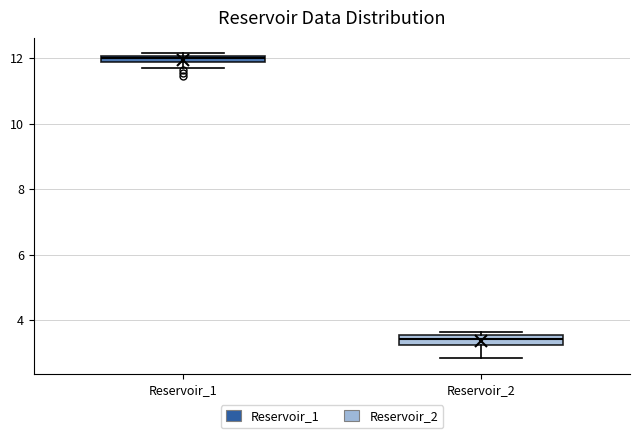

Where does the lower whisker of the box for Reservoir_2 end on the y-axis? The values are not printed on the chart, so give them approximately, as read against the axis.

2.8